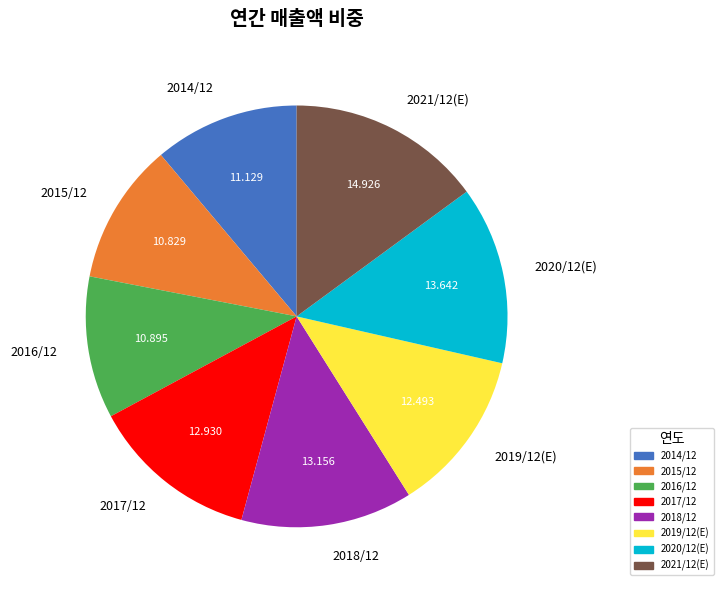

Is there a majority slice in this chart?

No